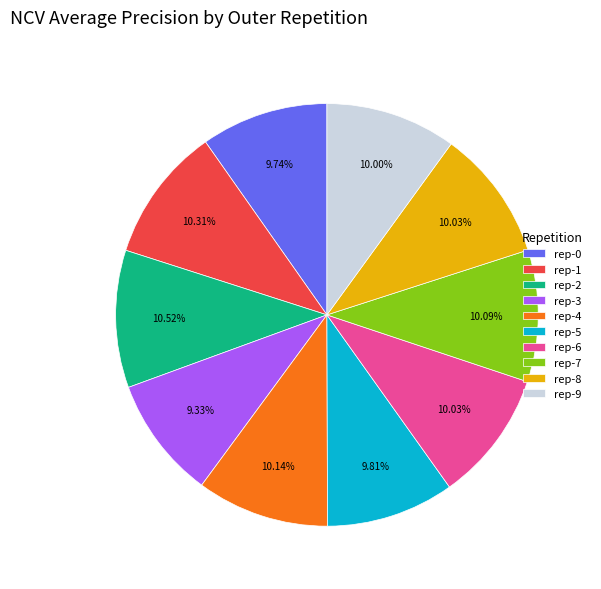

Is the sum of rep-1 and rep-9 greater than half?

No